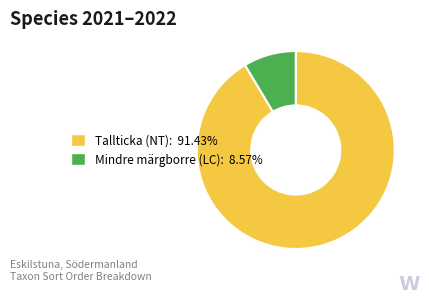

Does any single category account for the majority?

Yes